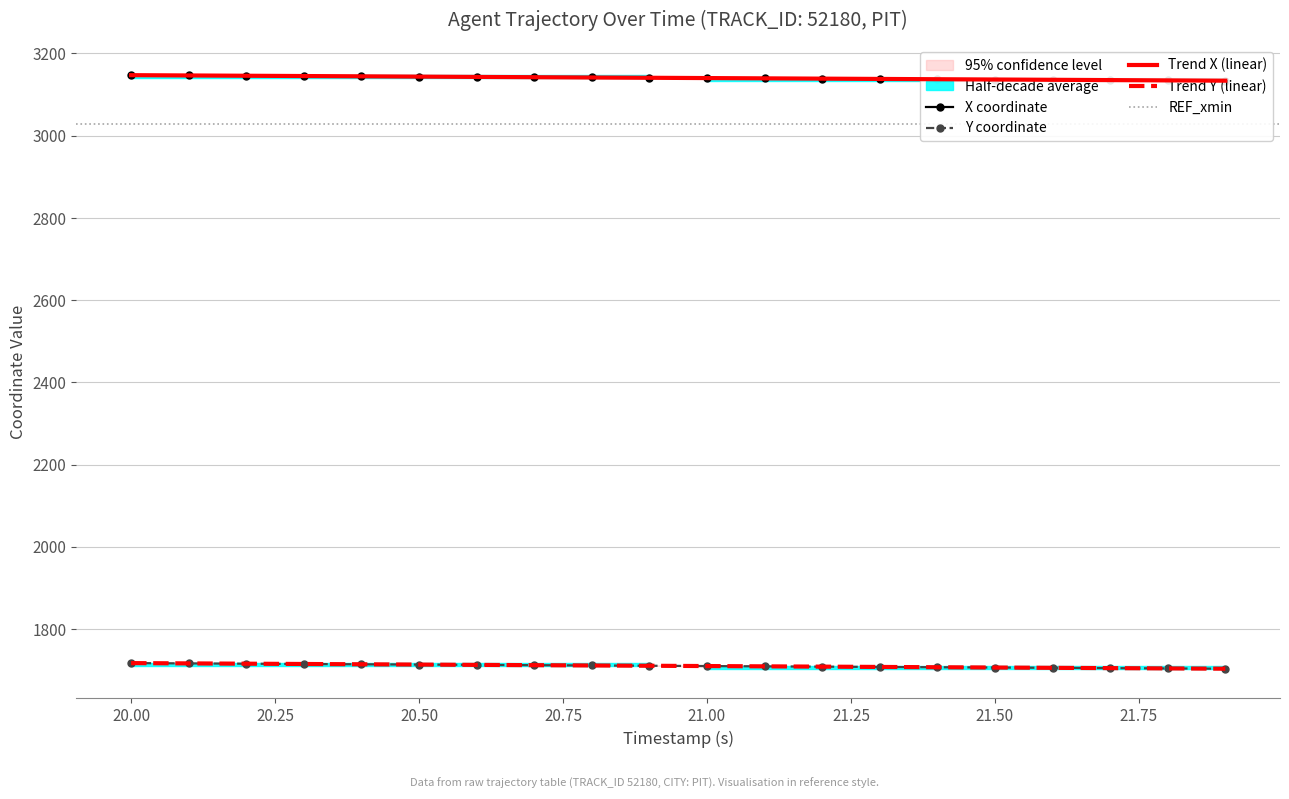

What is the minimum value for Trend Y (linear)?

1703.4